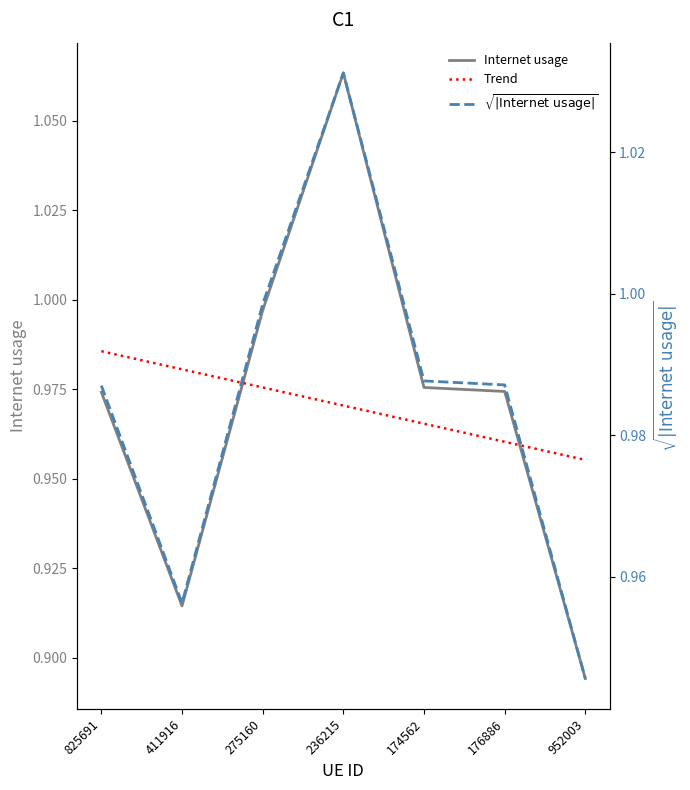

At which category does the chart reach its peak across all series?

236215